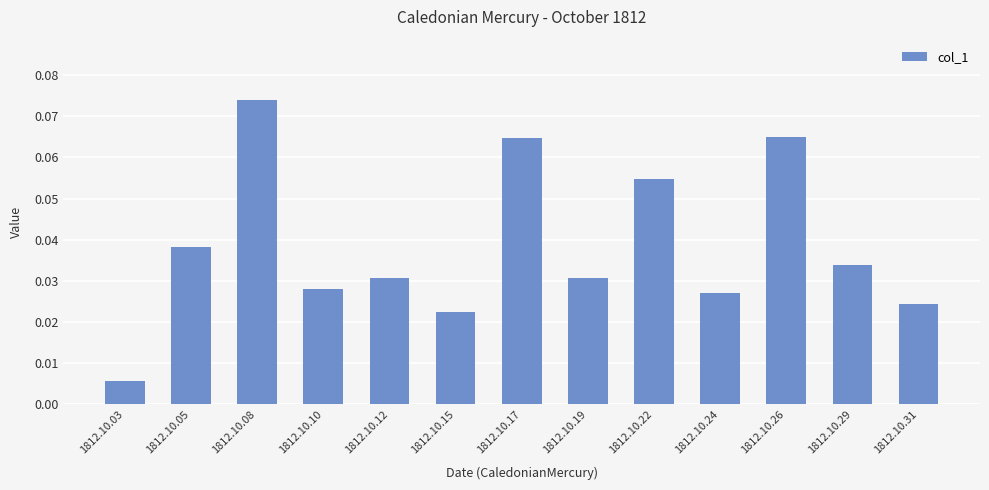

Which category has the highest value across all series?

1812.10.08